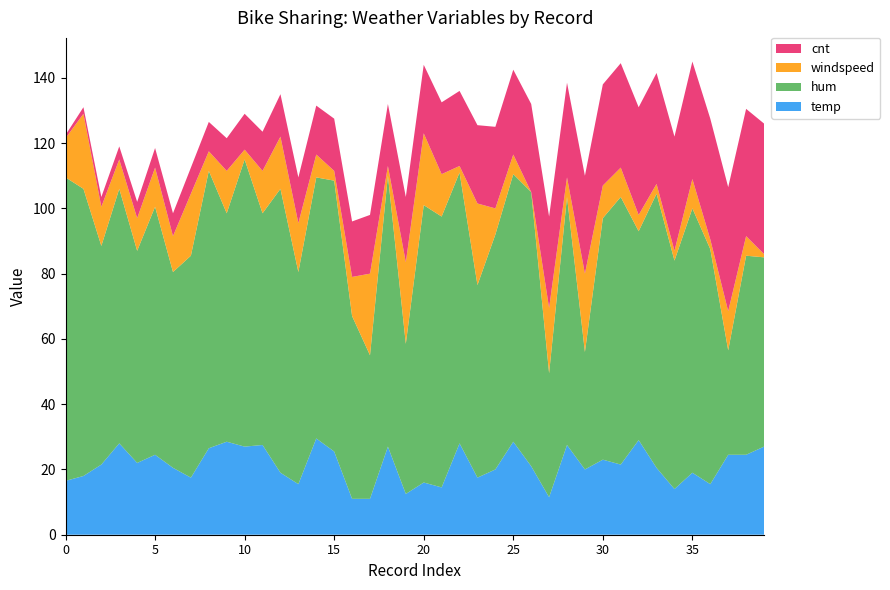

Reading left to right, what are all the values shown in this chart?

temp: 0=16.5	1=18.0	2=21.5	3=28.0	4=22.0	5=24.5	6=20.5	7=17.5	8=26.5	9=28.5	10=27.0	11=27.5	12=19.0	13=15.5	14=29.5	15=25.5	16=11.0	17=11.0	18=27.0	19=12.5	20=16.0	21=14.5	22=28.0	23=17.5	24=20.0	25=28.5	26=21.0	27=11.5	28=27.5	29=20.0	30=23.0	31=21.5	32=29.0	33=20.5	34=14.0	35=19.0	36=15.5	37=24.5	38=24.5	39=27.0
hum: 0=93.0	1=88.0	2=67.0	3=78.0	4=65.0	5=76.0	6=60.0	7=68.0	8=85.0	9=70.0	10=88.0	11=71.0	12=87.0	13=65.0	14=80.0	15=83.0	16=56.0	17=44.0	18=83.0	19=46.0	20=85.0	21=83.0	22=83.0	23=59.0	24=72.0	25=82.0	26=84.0	27=38.0	28=76.0	29=36.0	30=74.0	31=82.0	32=64.0	33=84.0	34=70.0	35=81.0	36=72.0	37=32.0	38=61.0	39=58.0
windspeed: 0=12.0	1=23.0	2=12.0	3=9.0	4=10.0	5=12.0	6=11.0	7=19.0	8=6.0	9=13.0	10=3.0	11=13.0	12=16.0	13=15.0	14=7.0	15=3.0	16=12.0	17=25.0	18=3.0	19=25.0	20=22.0	21=13.0	22=2.0	23=25.0	24=8.0	25=6.0	26=0.0	27=20.0	28=6.0	29=24.0	30=10.0	31=9.0	32=5.0	33=3.0	34=3.0	35=9.0	36=3.0	37=12.0	38=6.0	39=1.0
cnt: 0=1.0	1=2.0	2=3.0	3=4.0	4=5.0	5=6.0	6=7.0	7=8.0	8=9.0	9=10.0	10=11.0	11=12.0	12=13.0	13=14.0	14=15.0	15=16.0	16=17.0	17=18.0	18=19.0	19=20.0	20=21.0	21=22.0	22=23.0	23=24.0	24=25.0	25=26.0	26=27.0	27=28.0	28=29.0	29=30.0	30=31.0	31=32.0	32=33.0	33=34.0	34=35.0	35=36.0	36=37.0	37=38.0	38=39.0	39=40.0